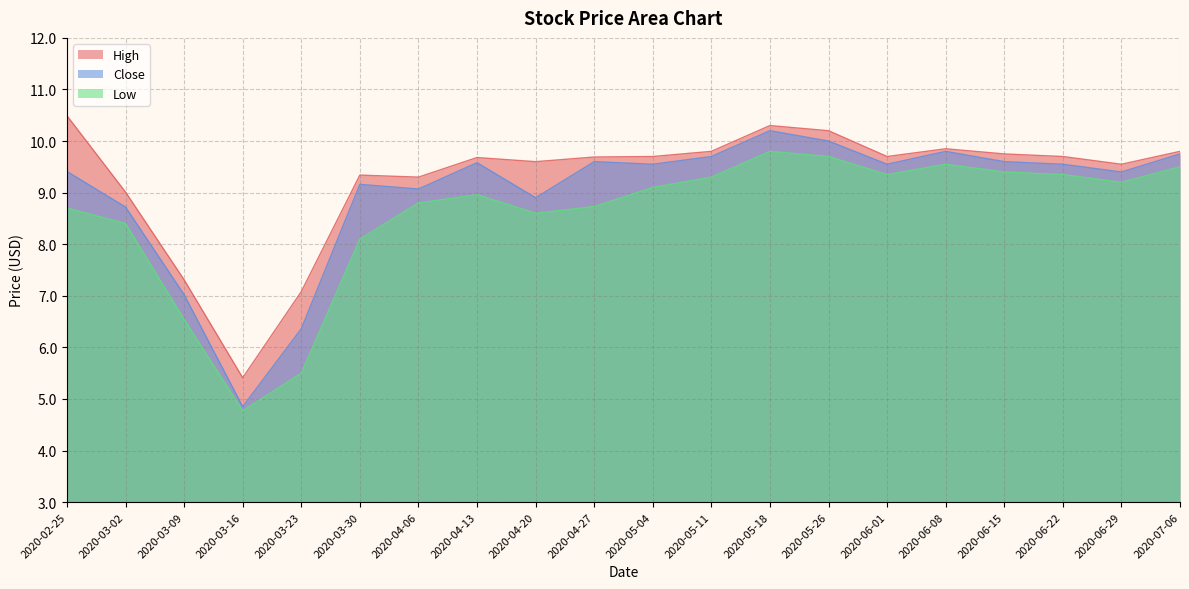

Does the chart display data point markers on the line(s)?

No